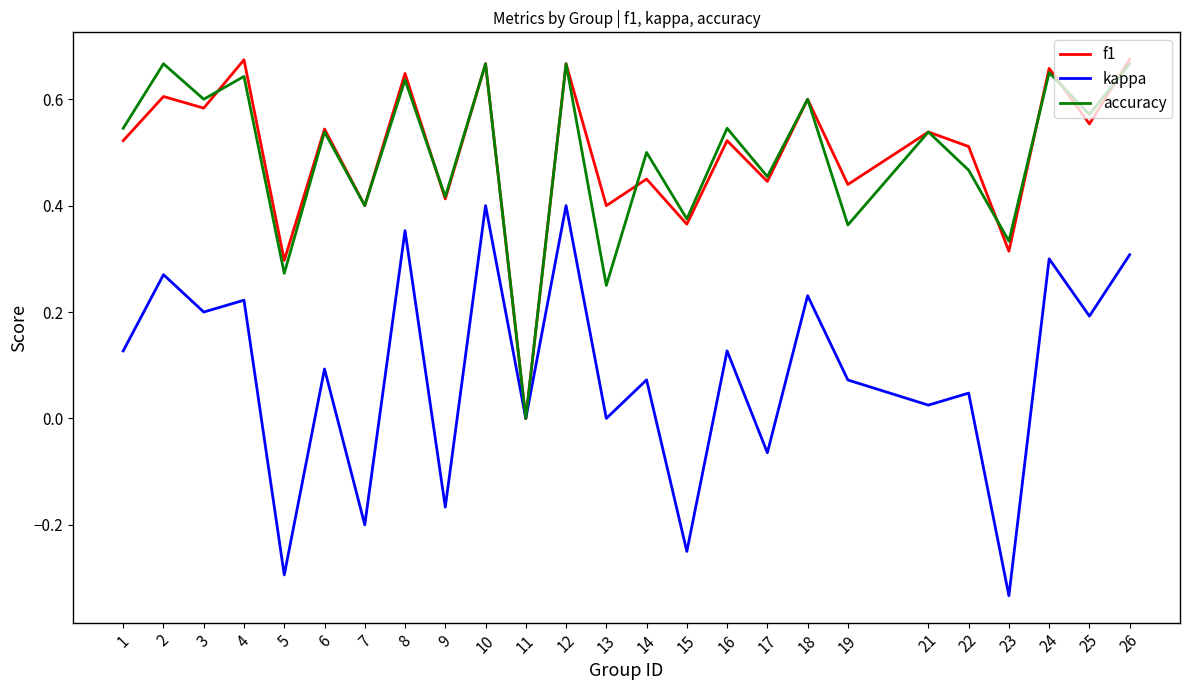

Which label corresponds to the smallest value in the chart?

23